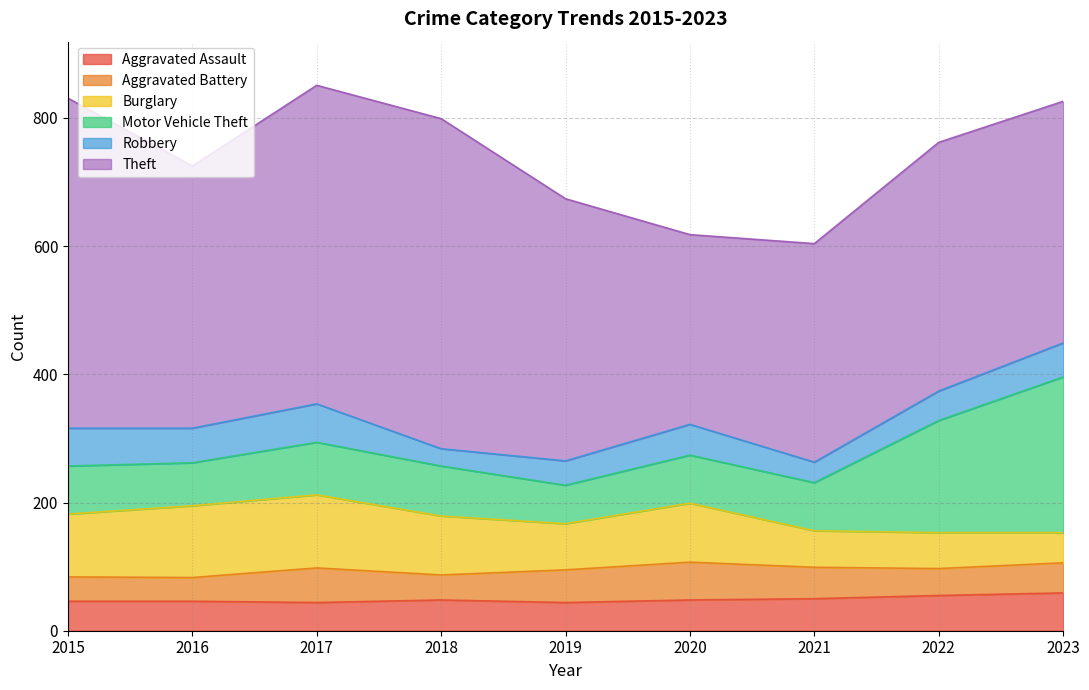

Reading right to left, extract all data points from this chart.

Aggravated Assault: 2023=59	2022=55	2021=50	2020=48	2019=44	2018=48	2017=44	2016=46	2015=46
Aggravated Battery: 2023=47	2022=42	2021=49	2020=59	2019=51	2018=39	2017=54	2016=37	2015=38
Burglary: 2023=47	2022=56	2021=57	2020=92	2019=72	2018=92	2017=114	2016=112	2015=98
Motor Vehicle Theft: 2023=243	2022=175	2021=75	2020=75	2019=60	2018=78	2017=82	2016=67	2015=75
Robbery: 2023=53	2022=46	2021=32	2020=48	2019=38	2018=27	2017=60	2016=54	2015=59
Theft: 2023=377	2022=388	2021=341	2020=296	2019=409	2018=515	2017=497	2016=409	2015=515